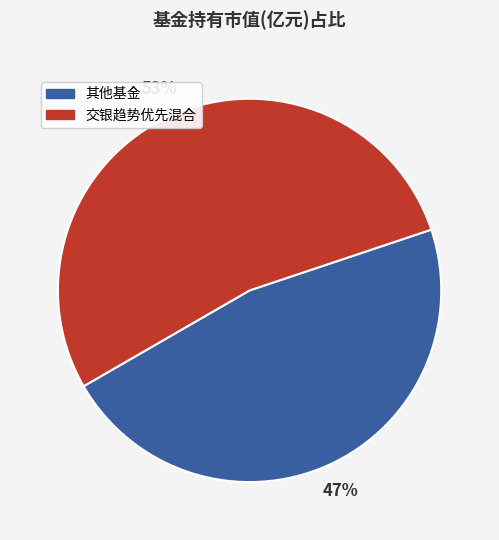

Is there any slice that represents more than half of the pie?

Yes